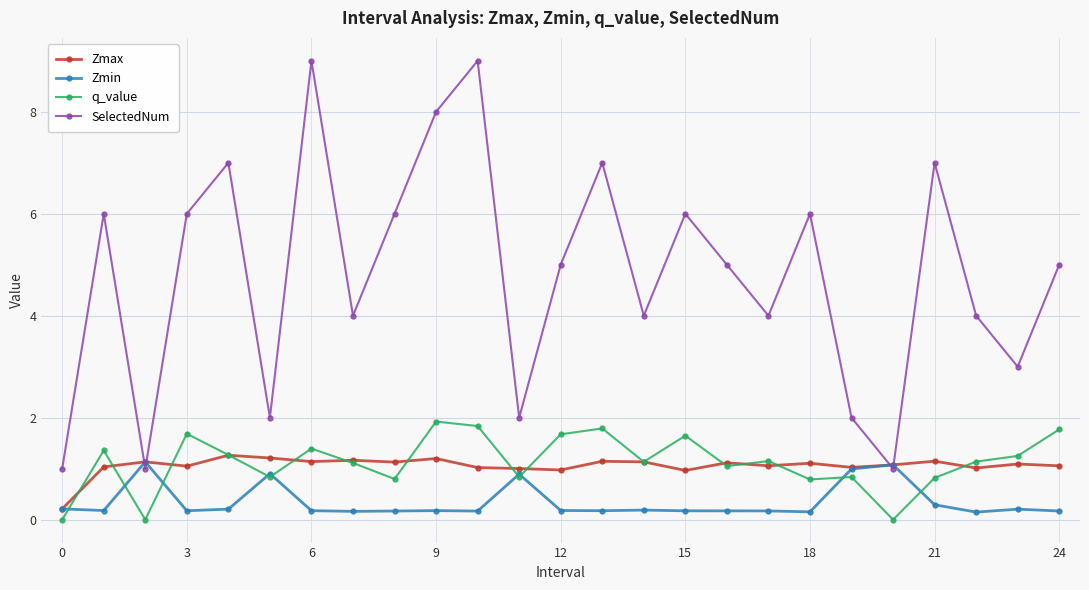

Which series has the largest total across all categories?

SelectedNum